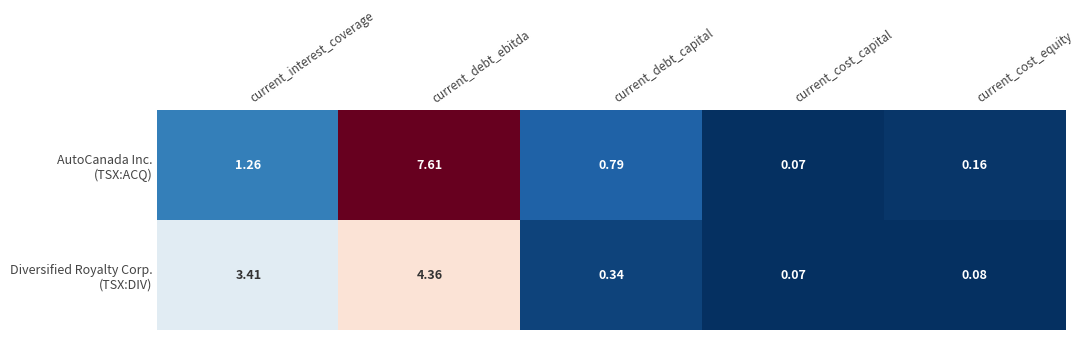

At which category is the sum across all series the highest?

current_debt_ebitda